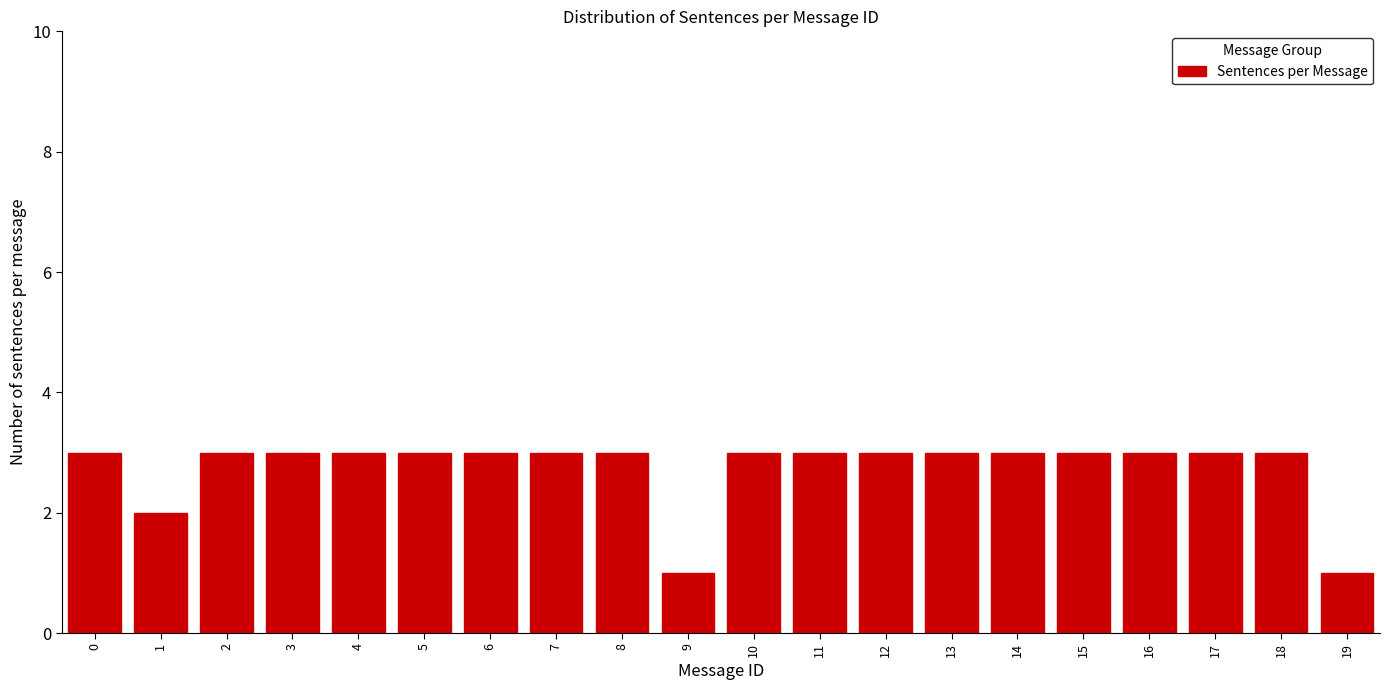

Reading right to left, transcribe all the data shown in this chart.

19=1	18=3	17=3	16=3	15=3	14=3	13=3	12=3	11=3	10=3	9=1	8=3	7=3	6=3	5=3	4=3	3=3	2=3	1=2	0=3